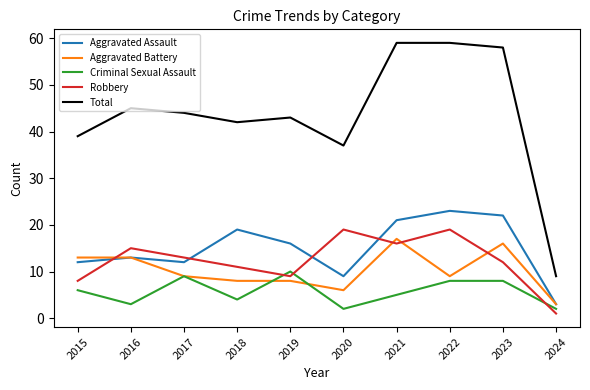

What is the difference between the highest and lowest values at 2015?

33